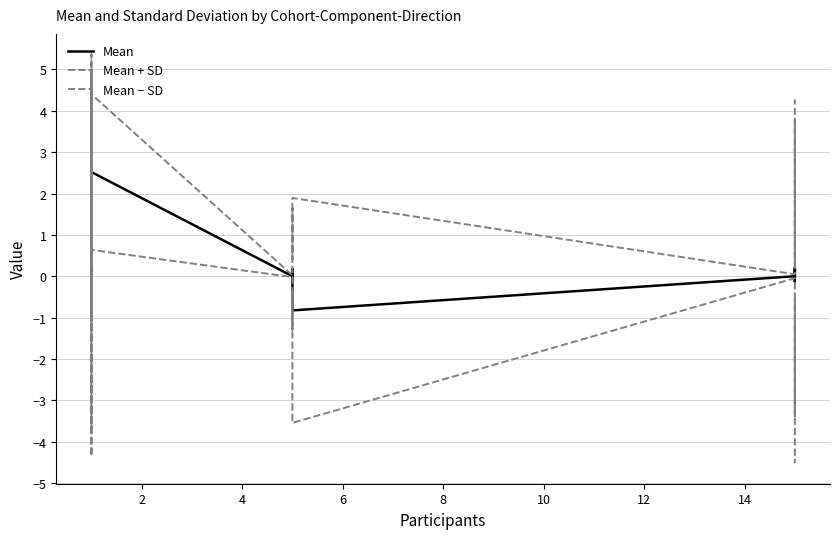

What is the difference between the maximum and minimum values in the Mean series?

3.3